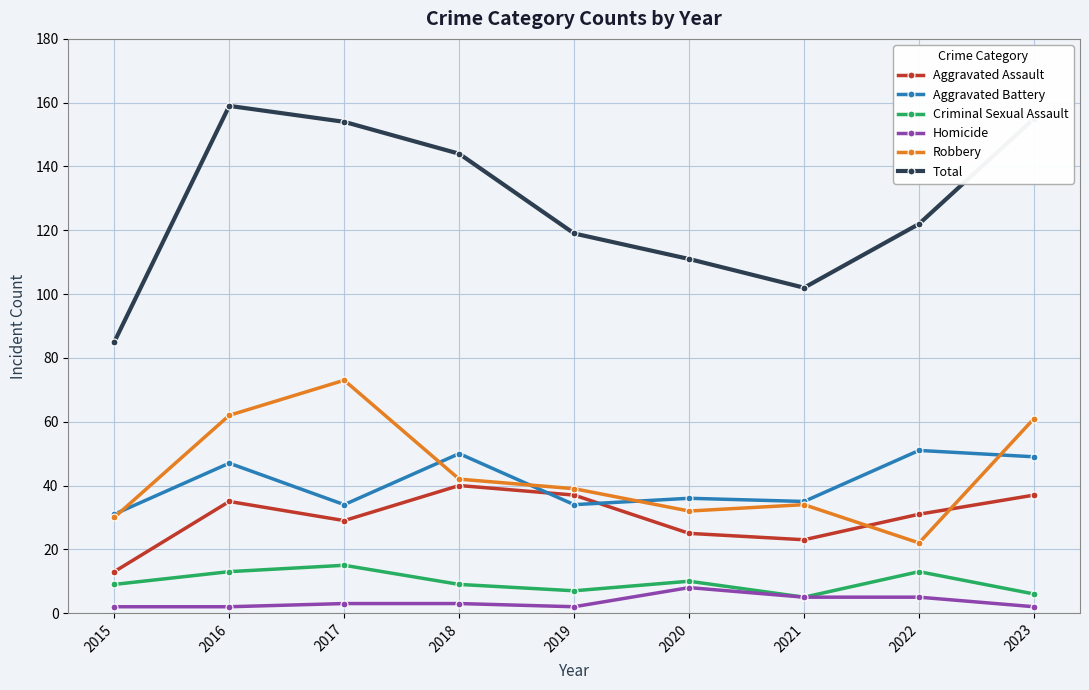

What is the difference between the highest and lowest values at 2020?

103